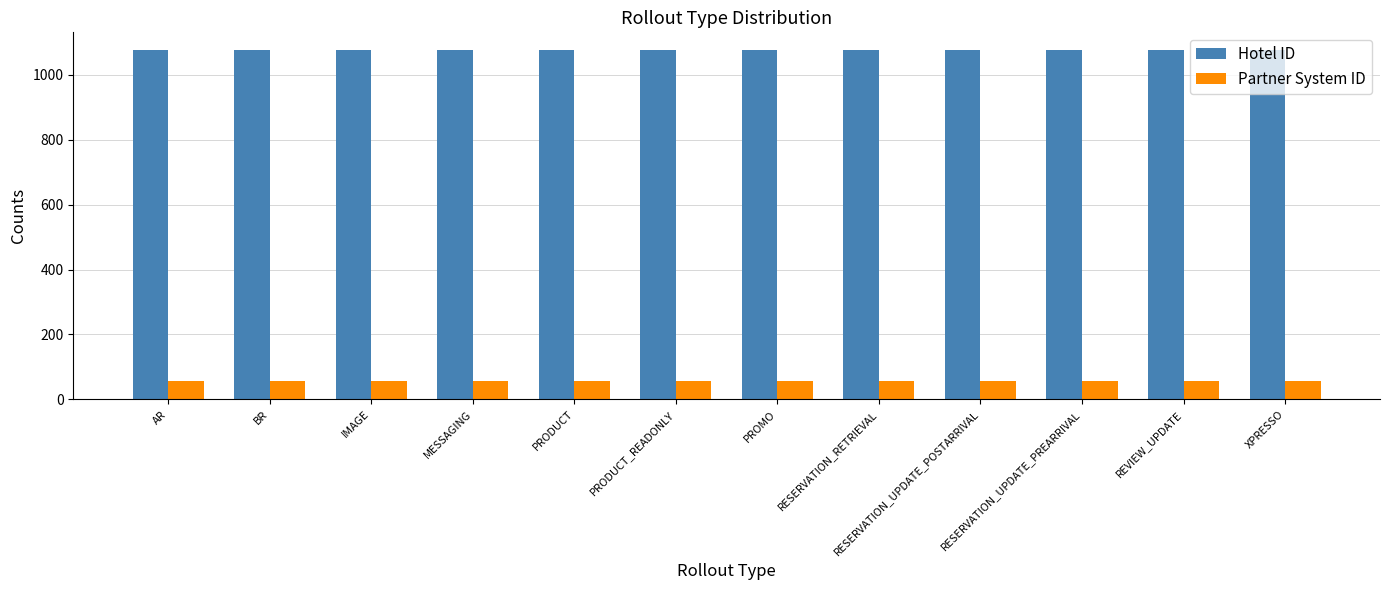

What is the maximum value shown in the chart?

1077.1